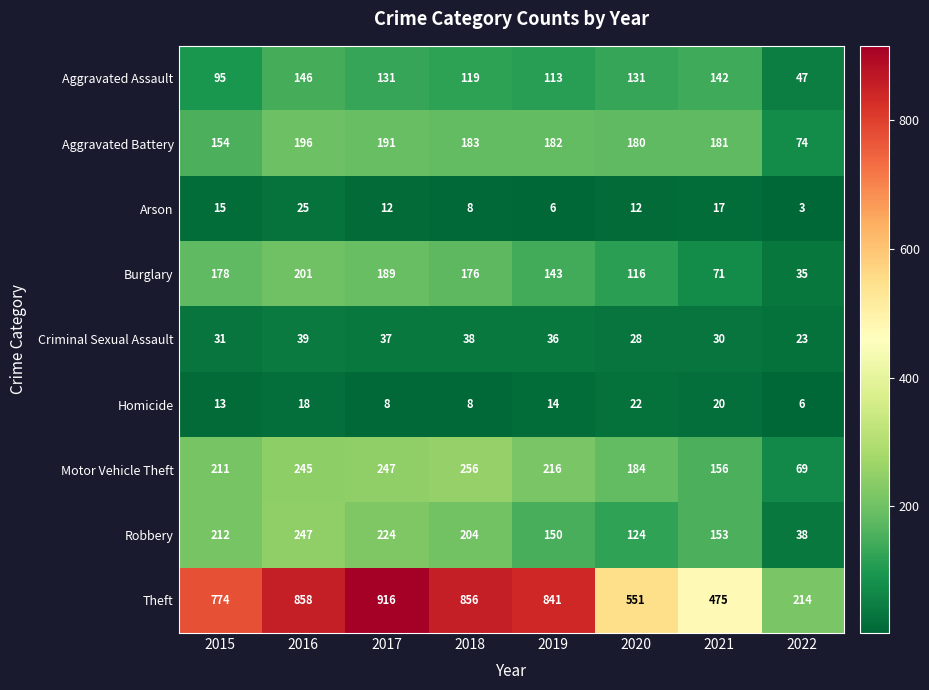

What is the difference between the second highest and second lowest values in the Motor Vehicle Theft series?

91